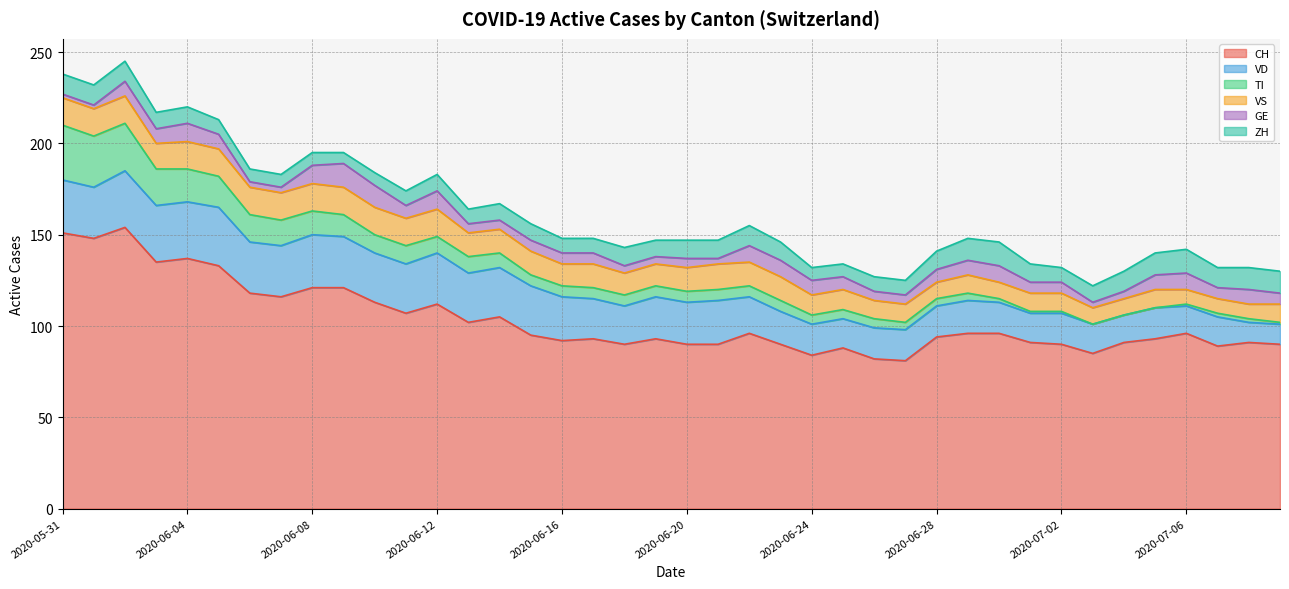

Between 2020-06-03 and 2020-07-02, which series saw the biggest shift?

CH